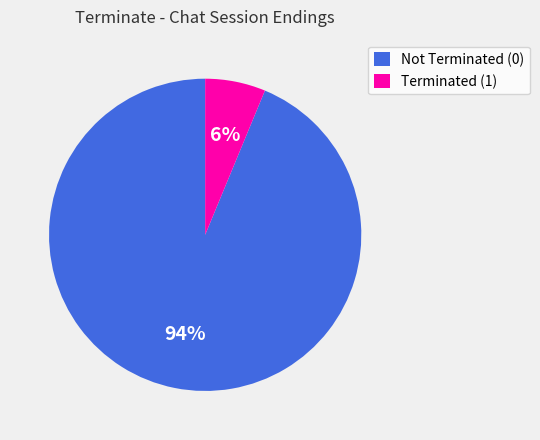

Rank the categories by value from lowest to highest.

Terminated (1), Not Terminated (0)